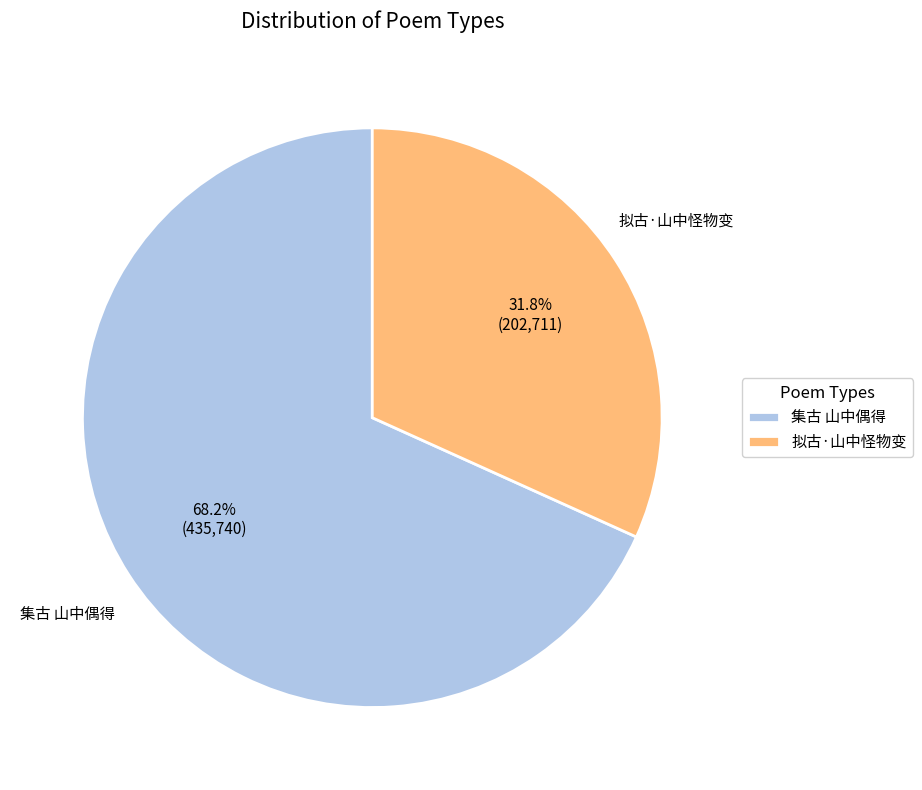

Which slice is the largest?

集古 山中偶得